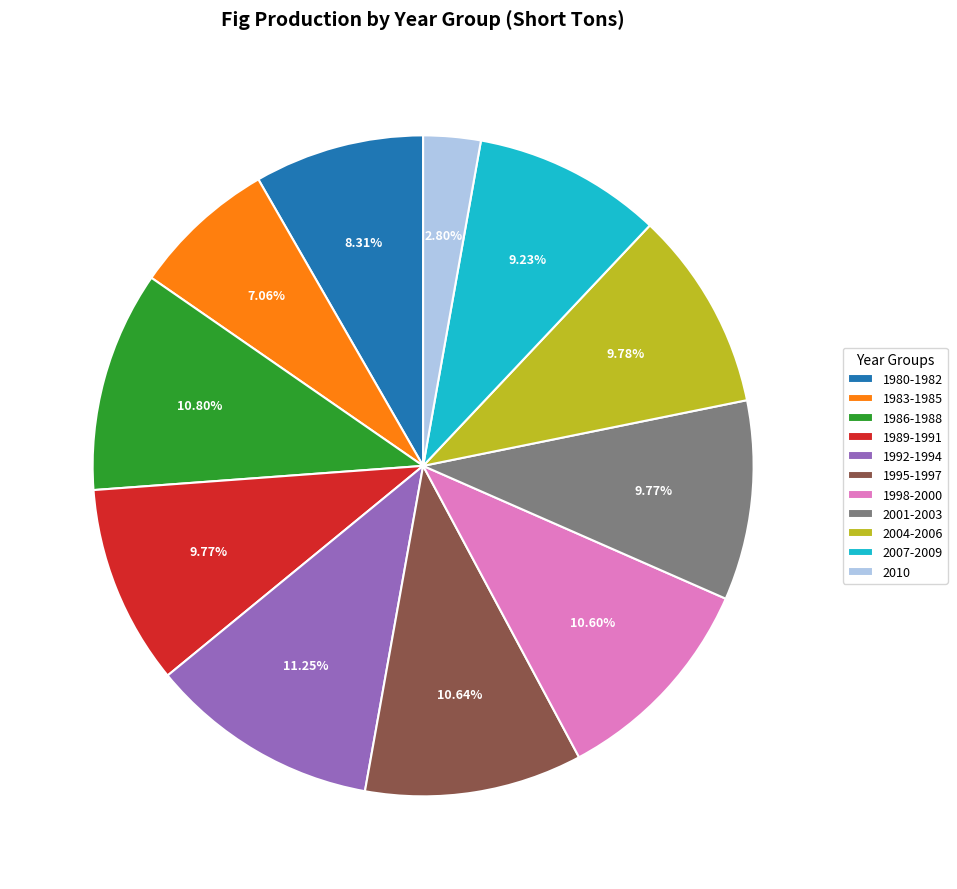

Is there a majority slice in this chart?

No